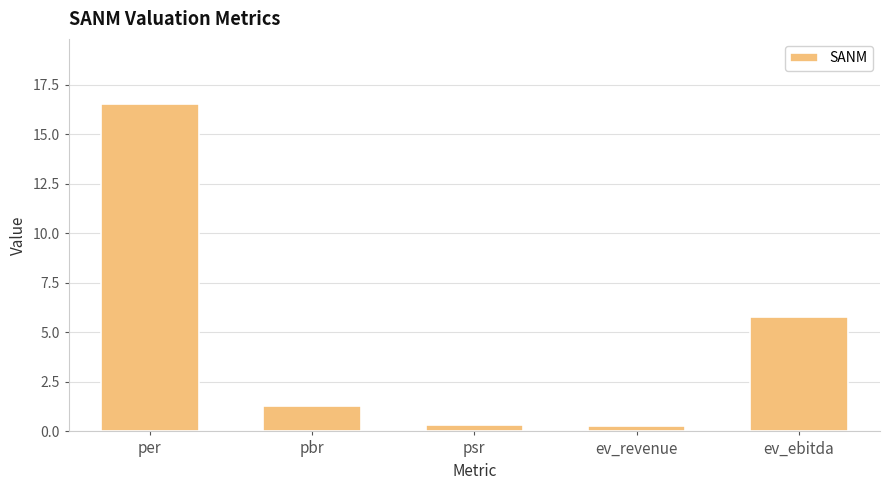

What is the maximum value shown in the chart?

16.5